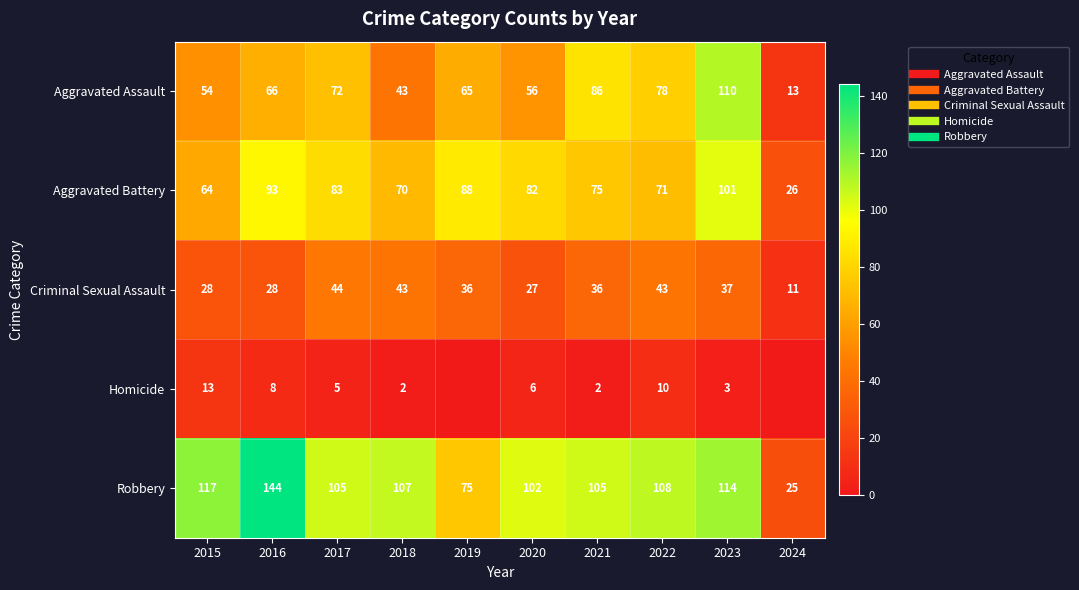

Which series has the largest total across all categories?

Robbery